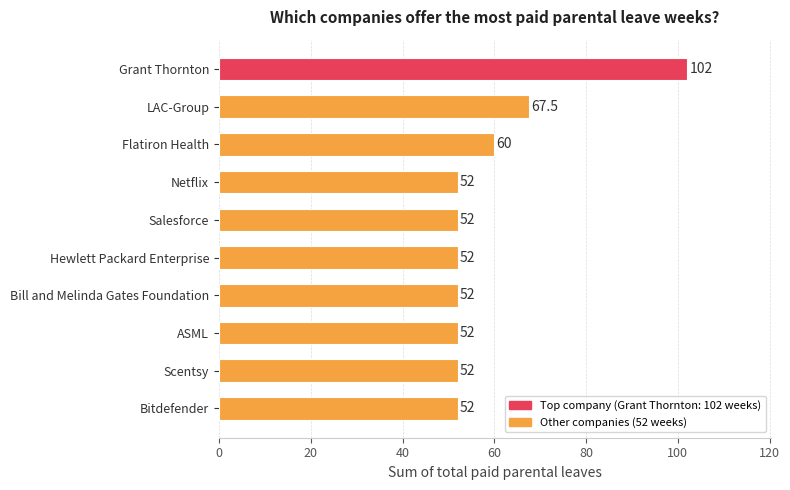

The value at Flatiron Health is 60.0. True or false?

True